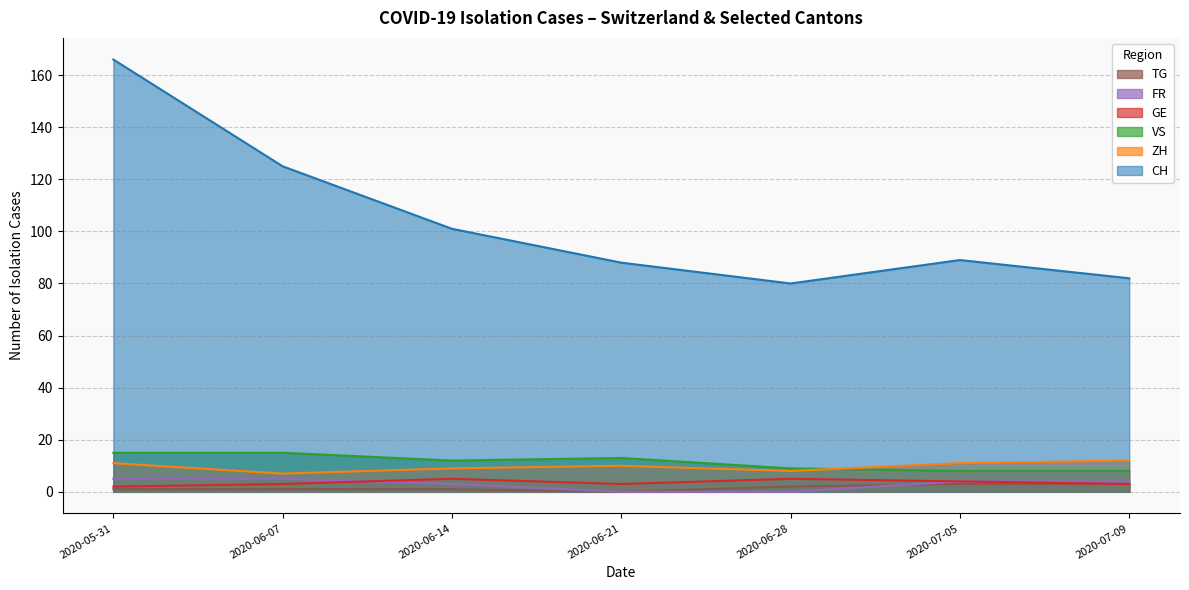

At how many categories does at least one series exceed 162?

1